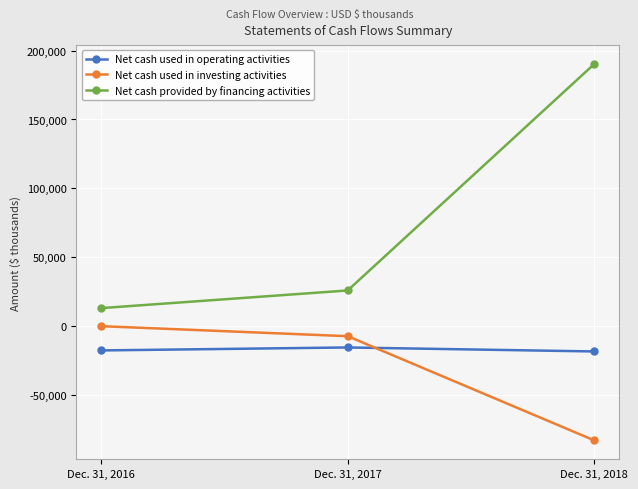

Where is Net cash used in investing activities nearest to the value -41847?

Dec. 31, 2017